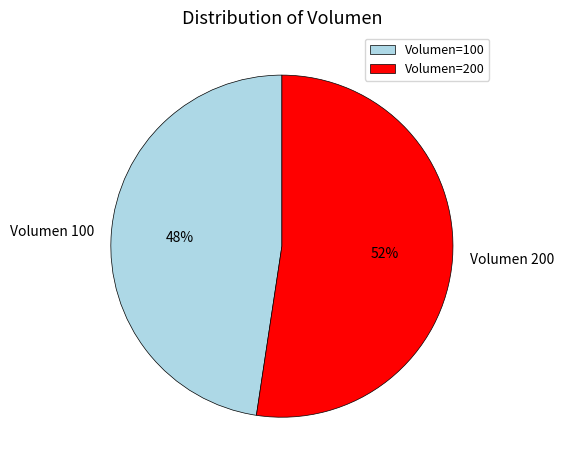

To the nearest percent, what is the average slice percentage?

50%